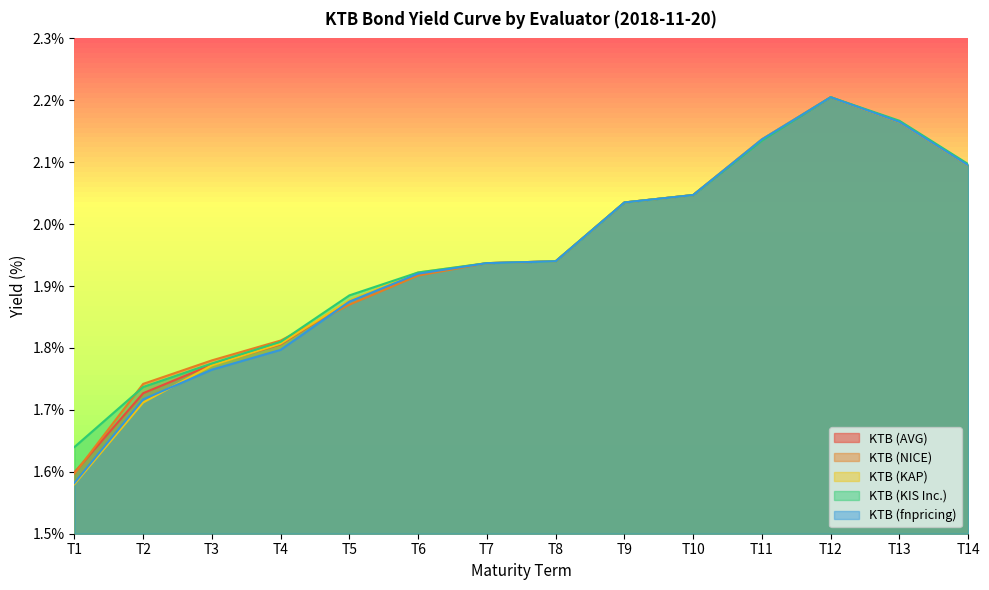

Is the value of KTB (KIS Inc.) at T1 greater than the value of KTB (fnpricing) at T9?

No